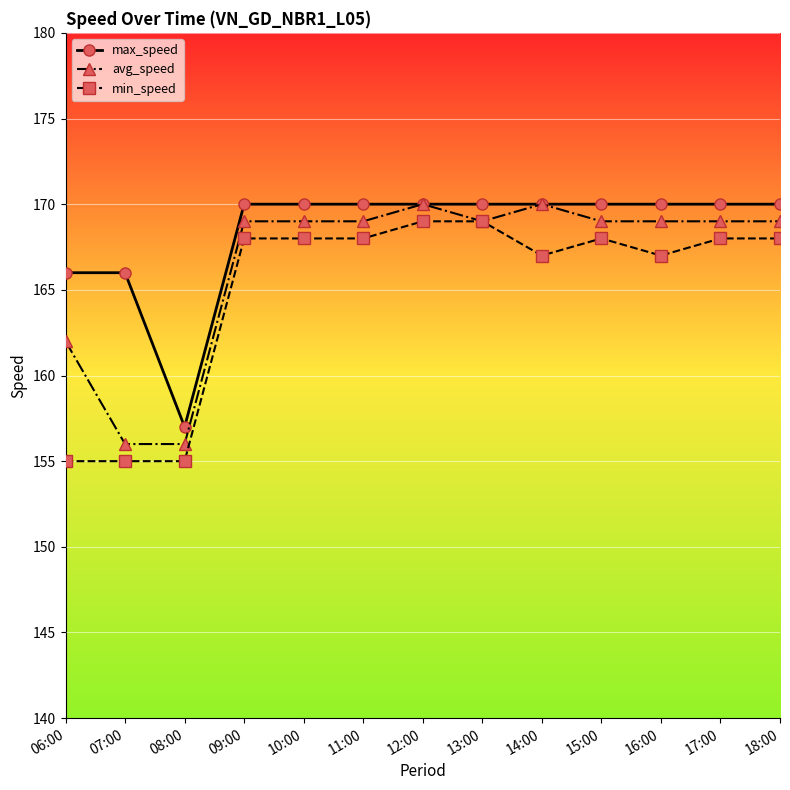

What is the highest value of the max_speed series?

170